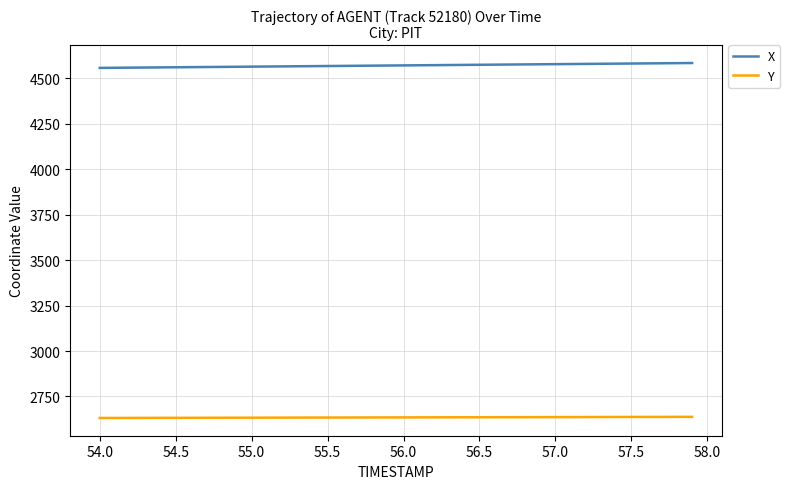

True or false: X and Y intersect in this chart.

False